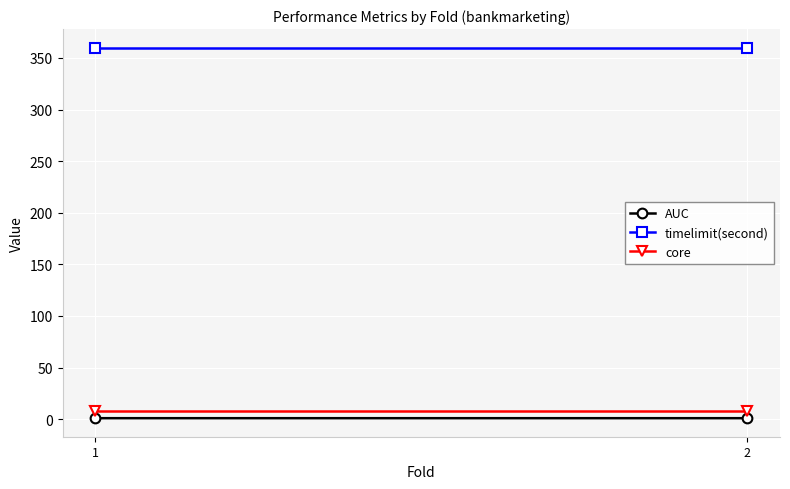

At which label is AUC closest to 0?

1